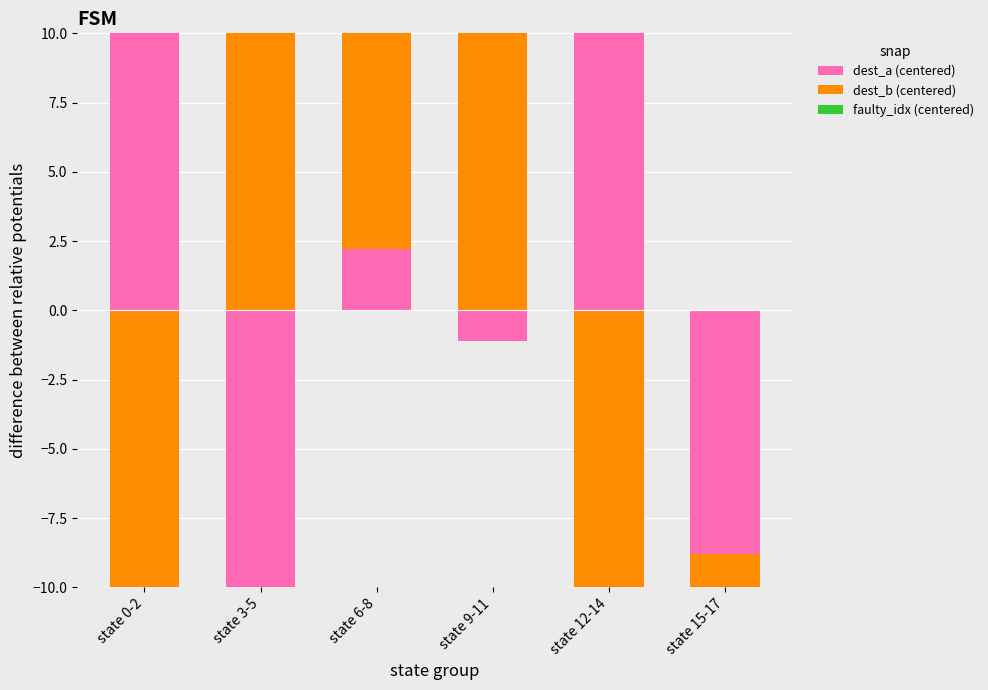

Reading left to right, transcribe all the data shown in this chart.

dest_a (centered): state 0-2=46.9	state 3-5=0.0	state 6-8=2.2	state 9-11=0.0	state 12-14=10.2	state 15-17=0.0
dest_b (centered): state 0-2=0.0	state 3-5=14.6	state 6-8=12.2	state 9-11=29.2	state 12-14=0.0	state 15-17=0.0
faulty_idx (centered): state 0-2=0.0	state 3-5=0.0	state 6-8=0.0	state 9-11=0.0	state 12-14=0.0	state 15-17=0.0